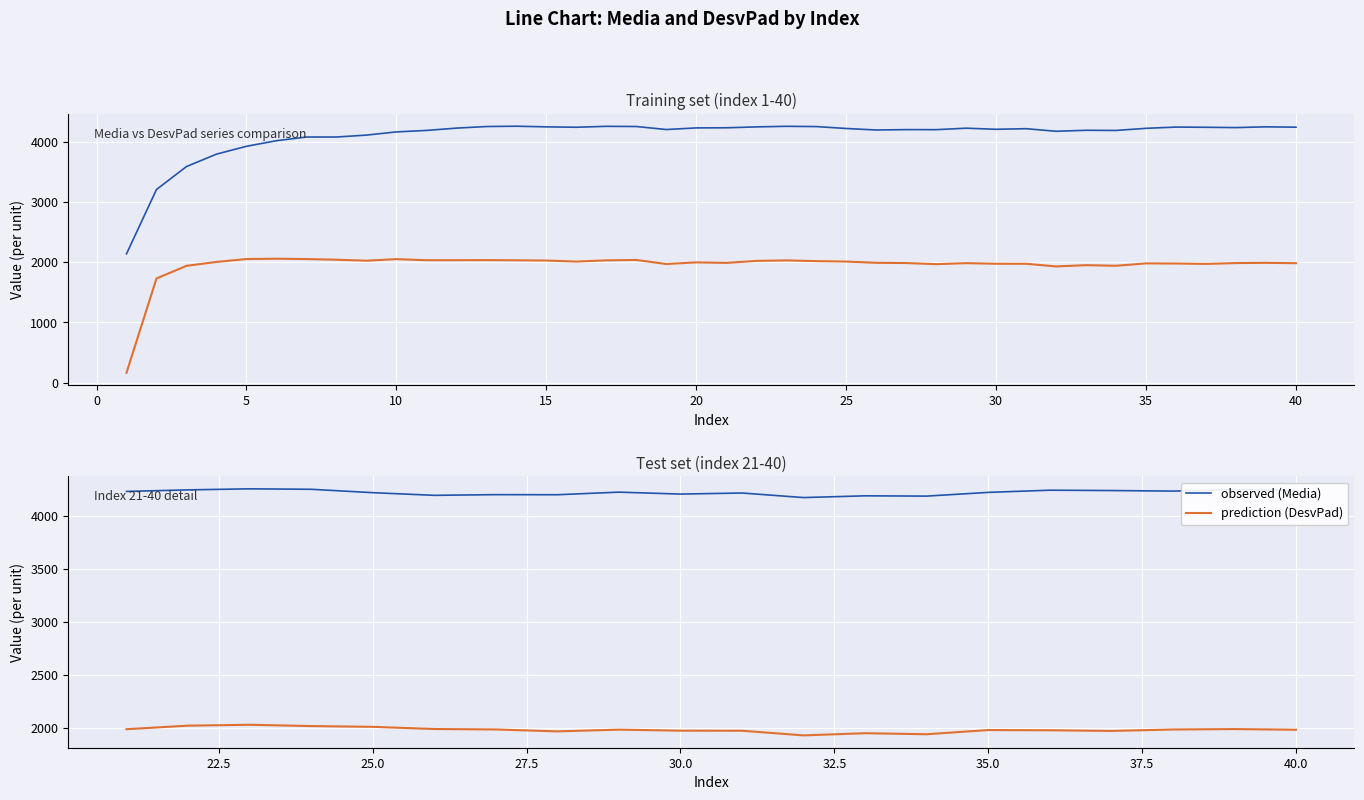

Between 29 and 4, which is larger?

29